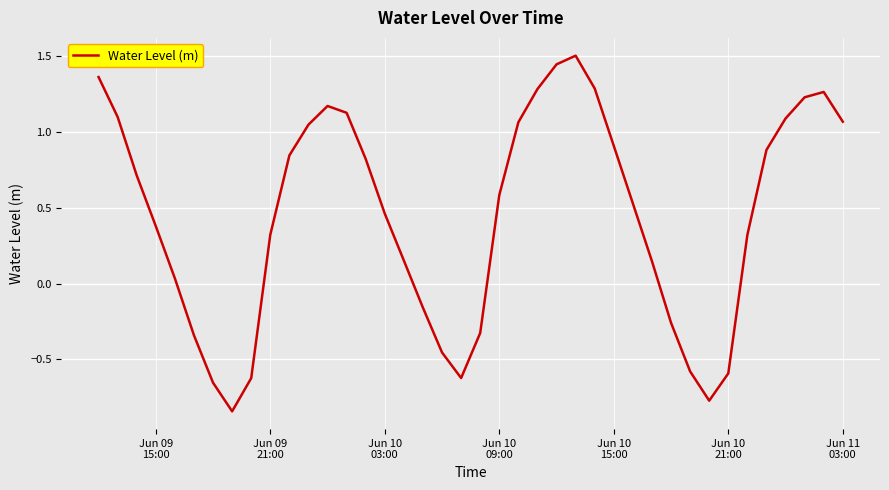

What is the greatest value displayed?

1.5